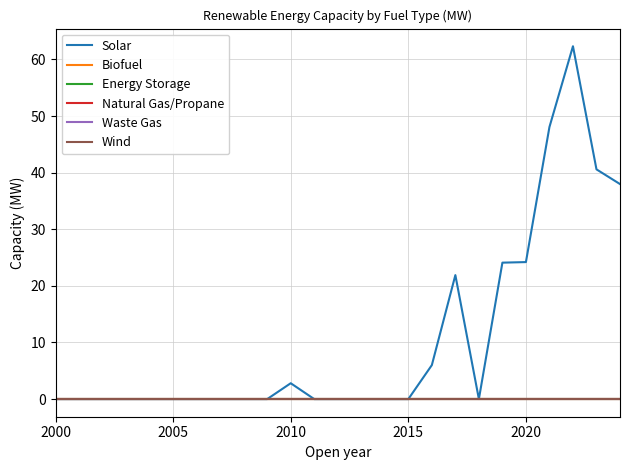

Where is Waste Gas nearest to the value 0?

2000